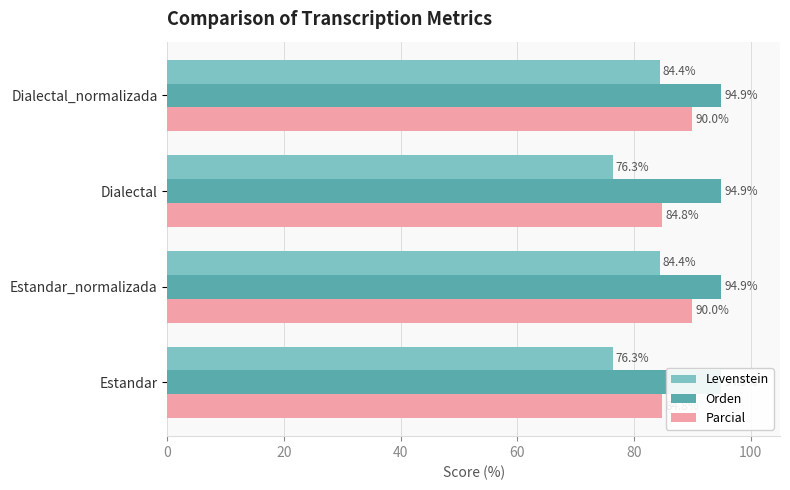

What is the sum of all Orden values?

1.0